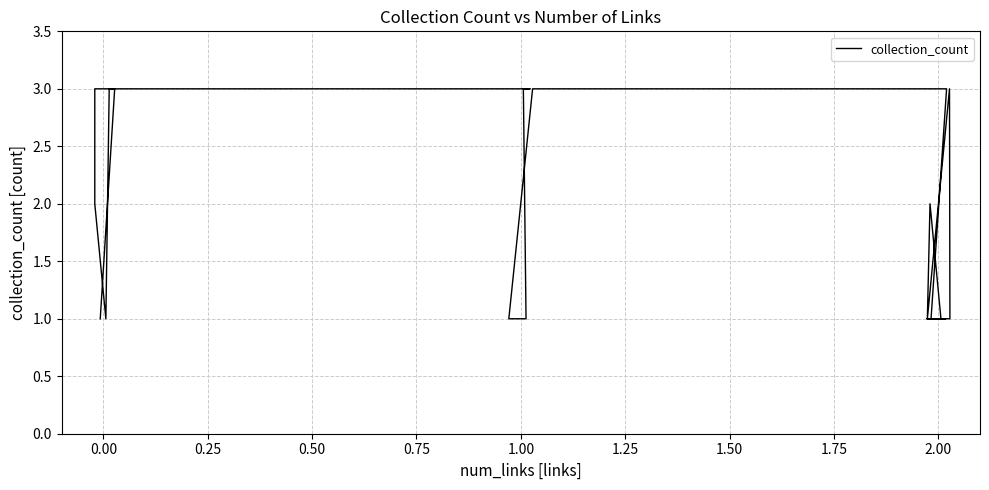

Count the number of values greater than 1.

11